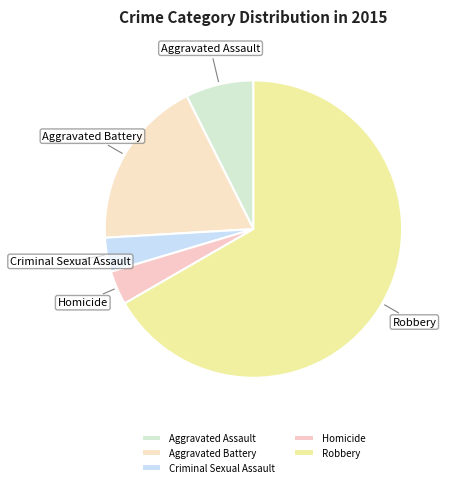

Count the number of slices in the pie.

5